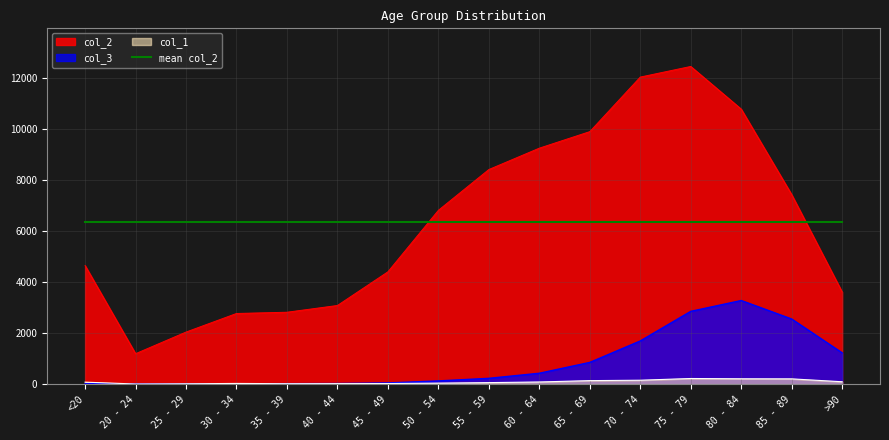

Reading left to right, what are all the values shown in this chart?

col_1: 77	5	14	27	17	20	23	39	59	84	137	153	220	209	206	93
col_2: 4641	1191	2038	2765	2814	3078	4396	6803	8400	9236	9883	12018	12434	10764	7417	3604
col_3: 18	4	3	17	18	24	47	126	227	426	850	1690	2848	3273	2548	1224